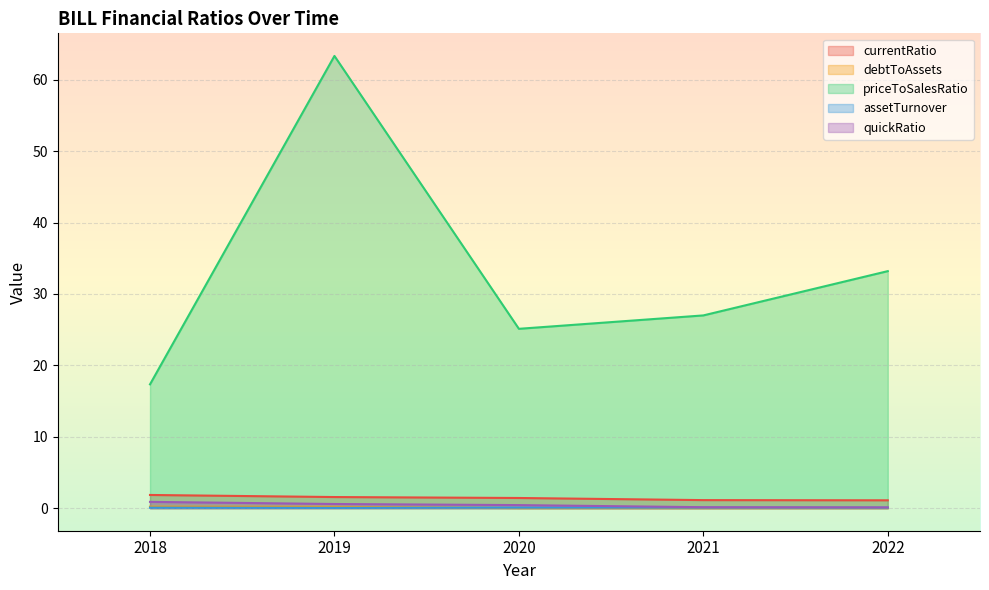

Where is assetTurnover nearest to the value 0?

2019